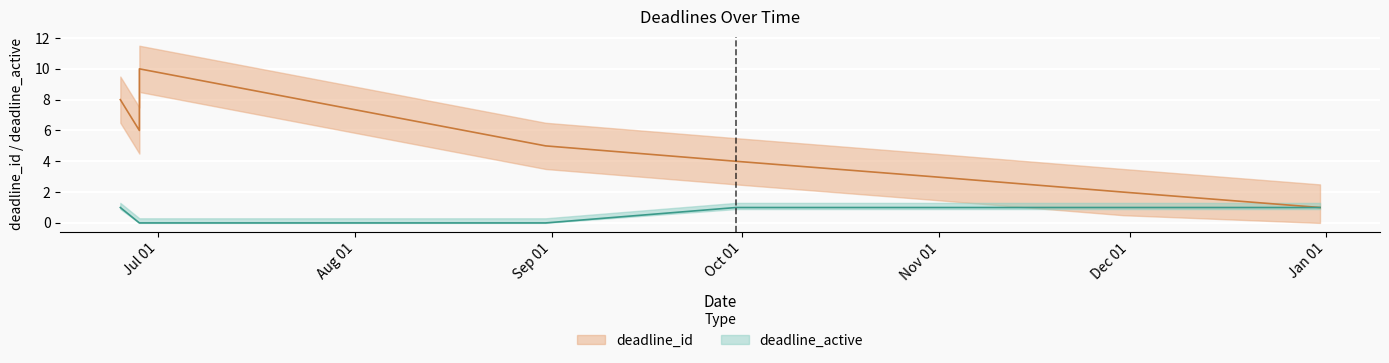

Which series changed the most between 2024-06-28 and 2024-10-31?

deadline_id